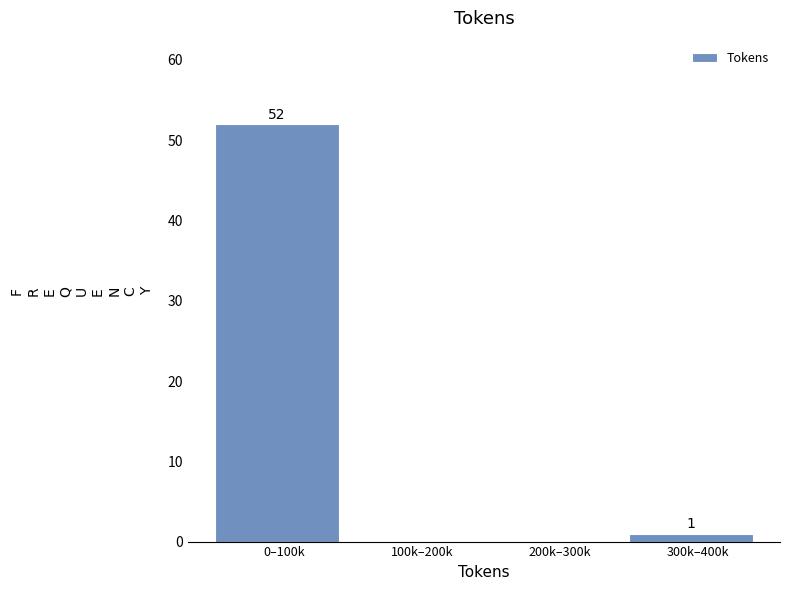

Reading left to right, transcribe all the data shown in this chart.

0–100k=52	100k–200k=0	200k–300k=0	300k–400k=1